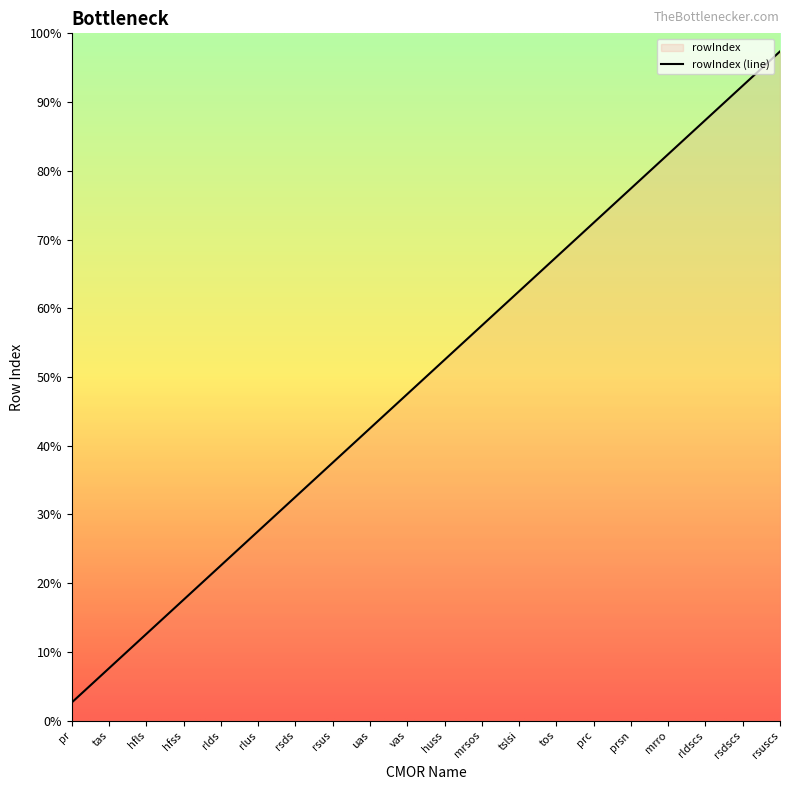

True or false: the data has more than 1 interior local peaks.

False